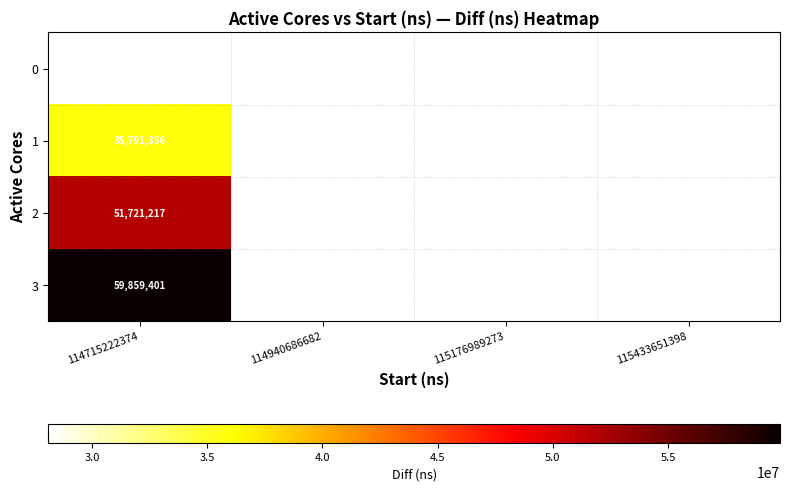

The value of 0 at 114715222374 is 14699668. True or false?

False